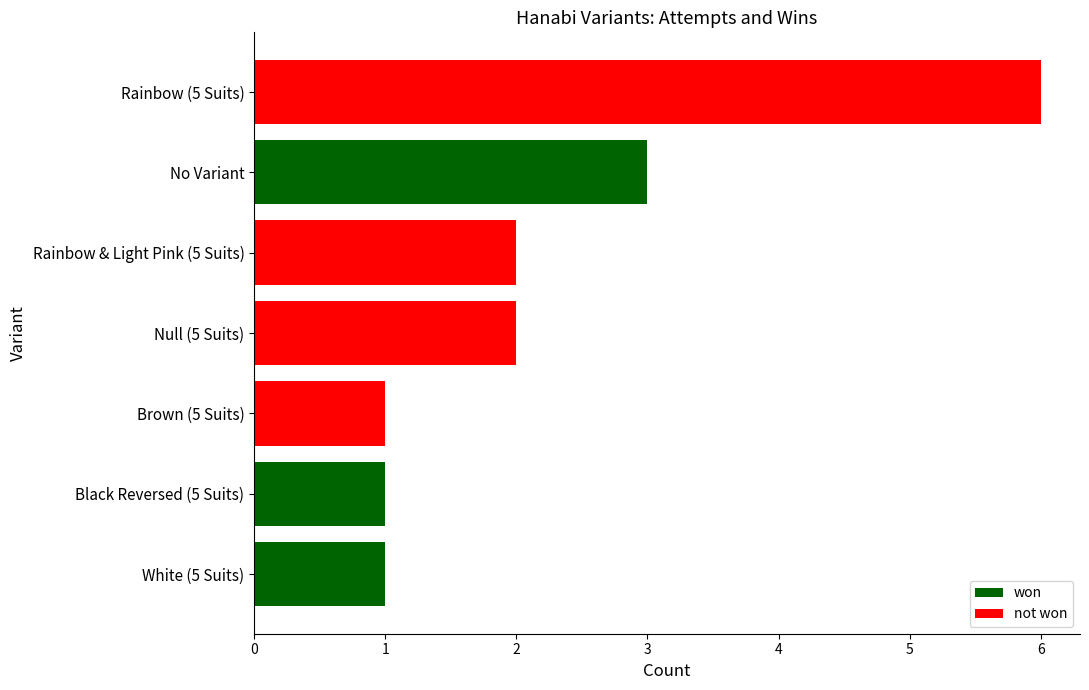

The value at White (5 Suits) is 1. True or false?

True